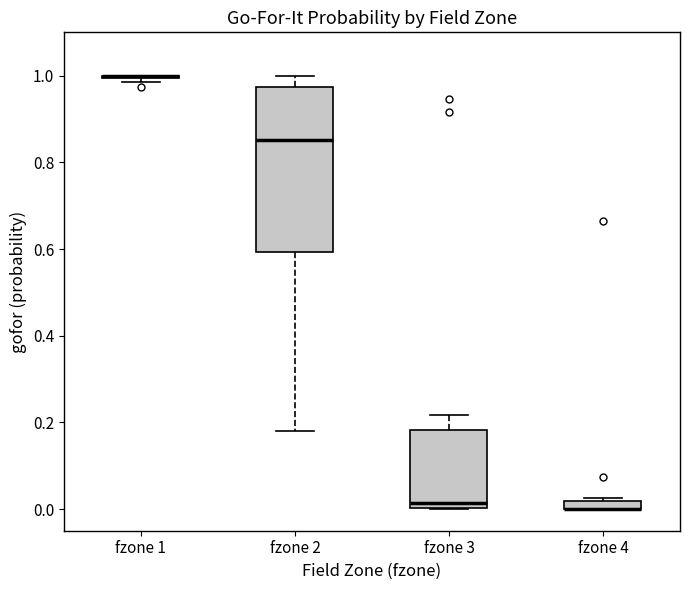

Which box is the tallest, from its lower edge to its upper edge?

fzone 2